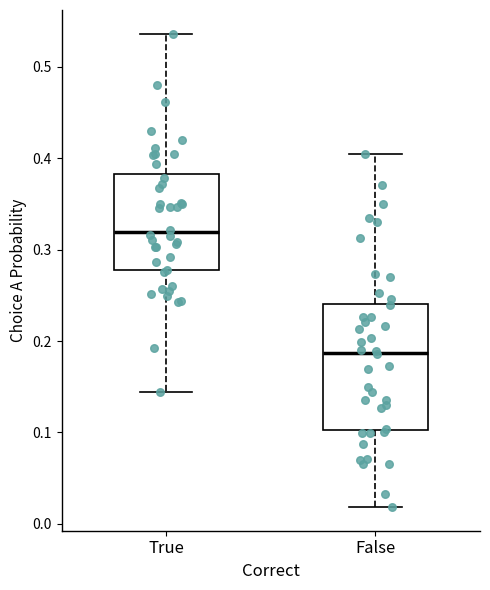

Which box is the tallest, from its lower edge to its upper edge?

False